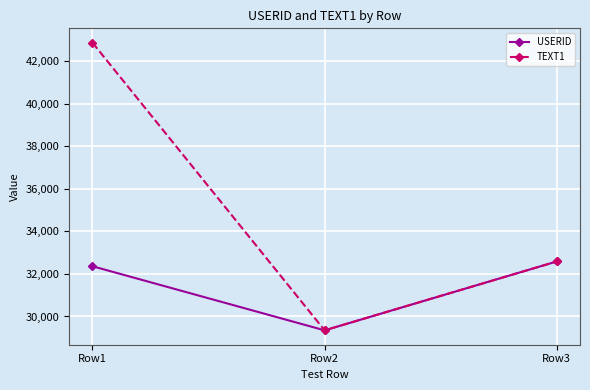

Reading right to left, transcribe all the data shown in this chart.

USERID: Row3=32587	Row2=29349	Row1=32362
TEXT1: Row3=32587	Row2=29349	Row1=42870